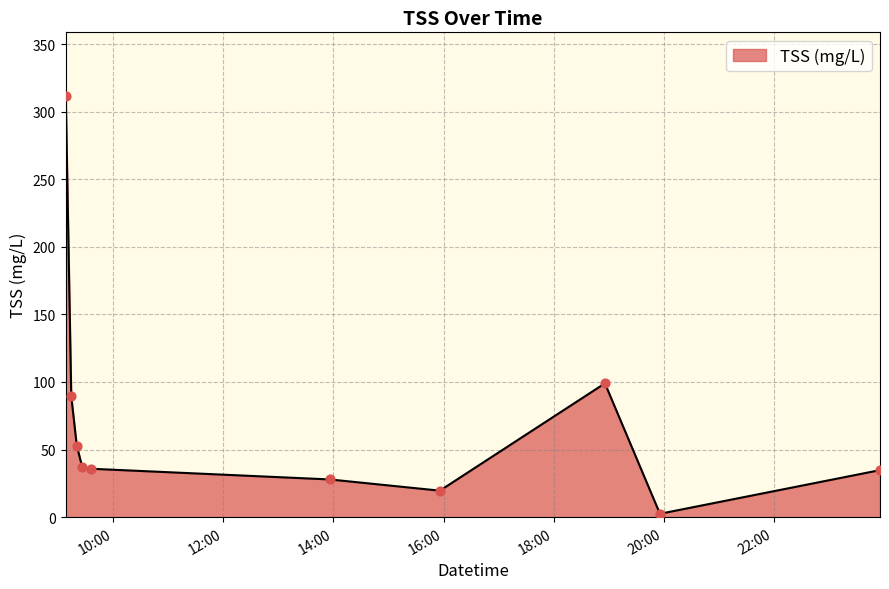

What is the greatest value displayed?

311.9